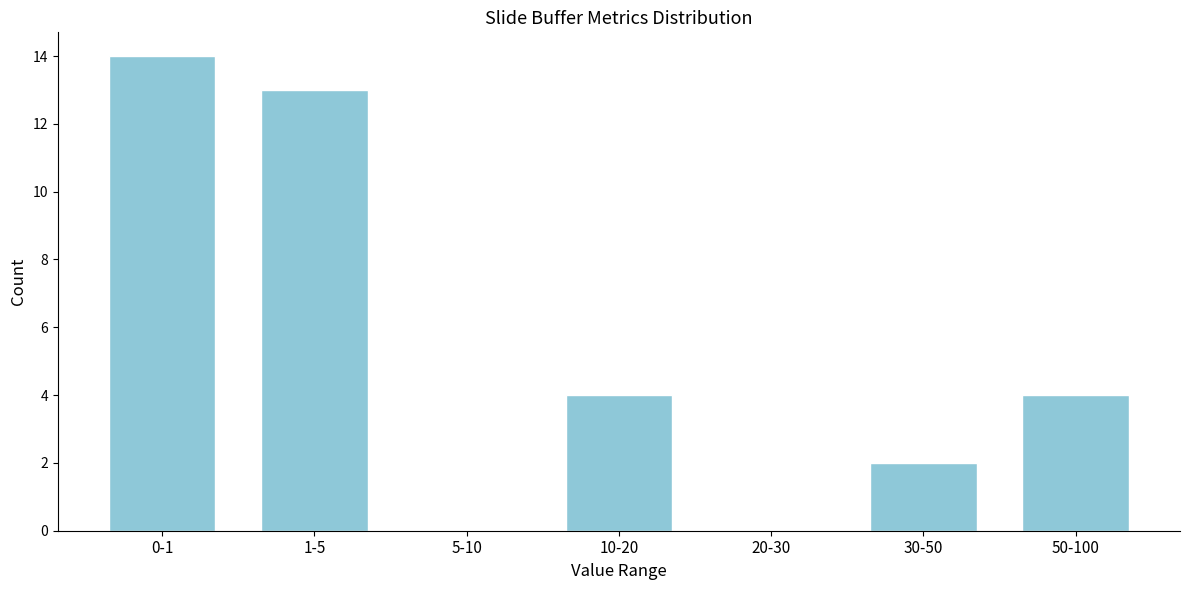

Reading left to right, extract all data points from this chart.

0-1=14	1-5=13	5-10=0	10-20=4	20-30=0	30-50=2	50-100=4